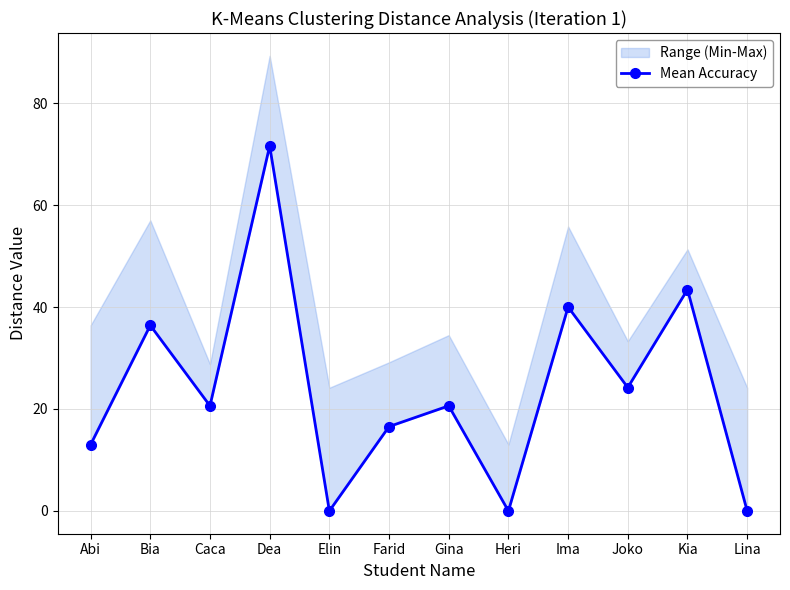

What is the label of the 11th point from the left?

Kia